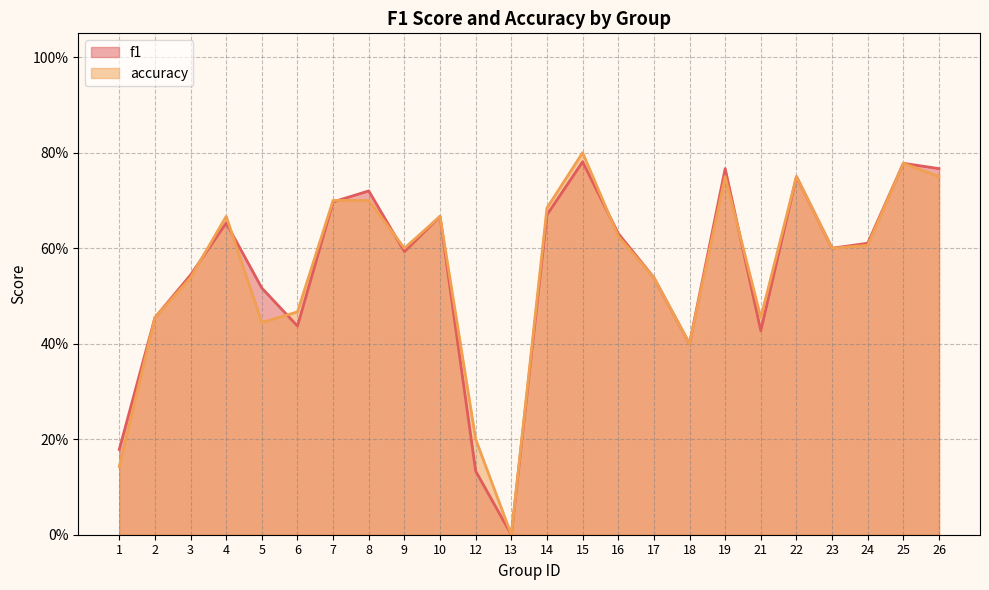

Which series has the largest total across all categories?

accuracy